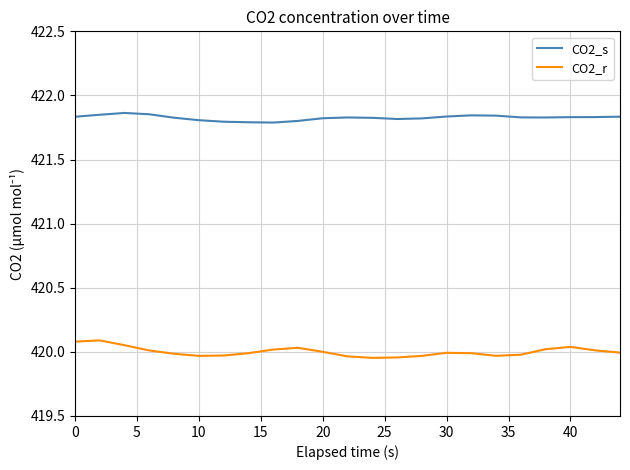

Which series has the largest total across all categories?

CO2_s